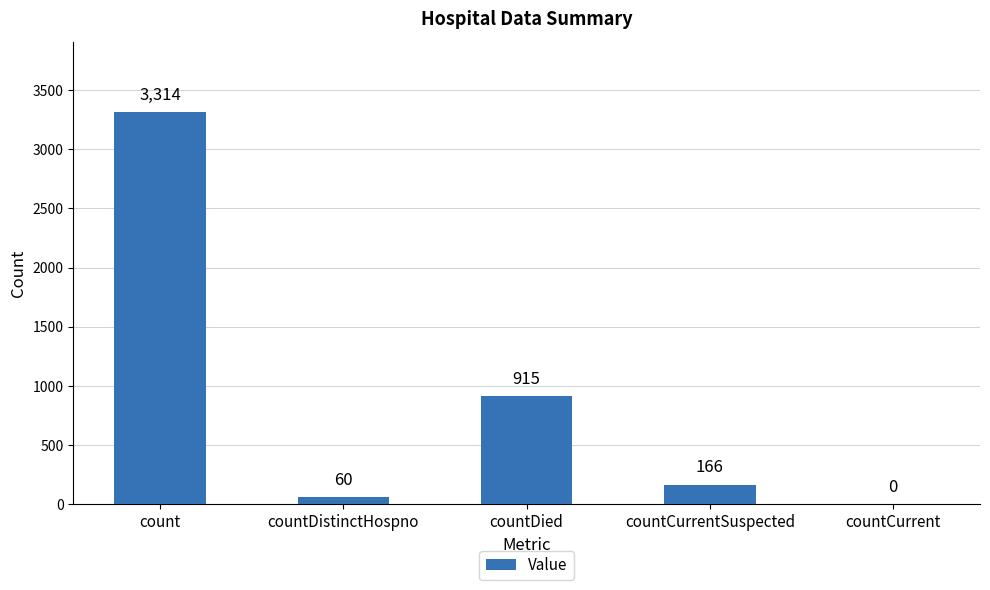

Does the chart contain stacked bars?

No